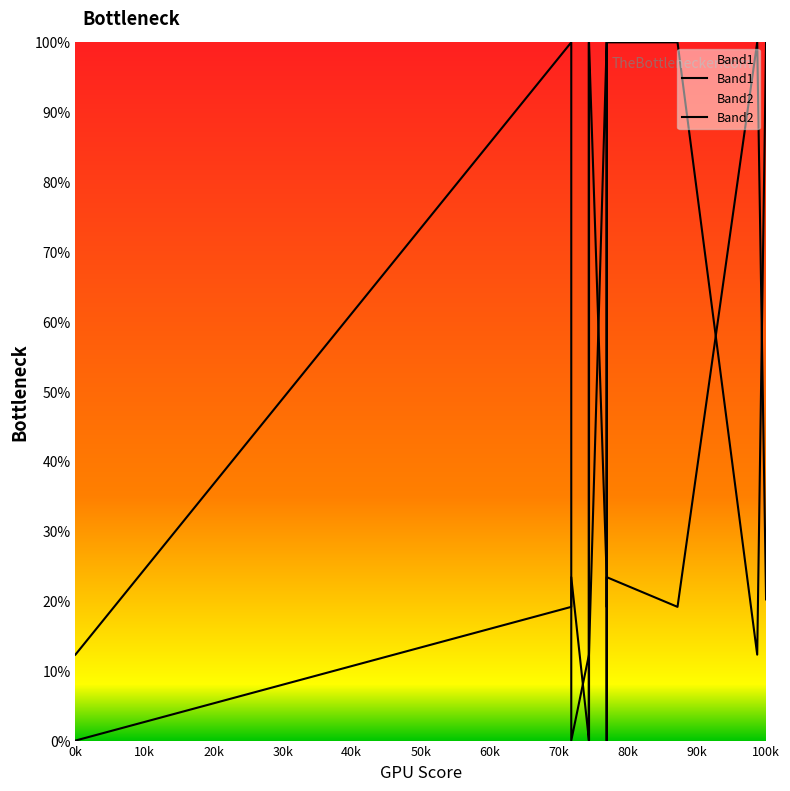

What is the label of the 20th point from the right?

0k